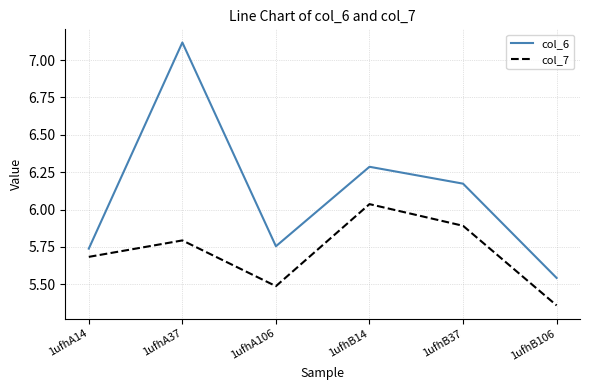

Which series has the largest total across all categories?

col_6